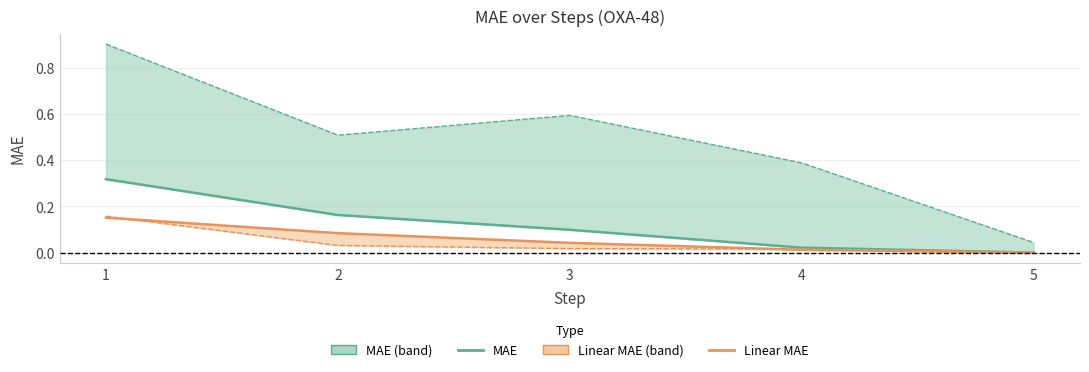

Reading left to right, transcribe all the data shown in this chart.

MAE: 0.3	0.2	0.1	0.0	0.0
Linear MAE: 0.2	0.1	0.0	0.0	0.0